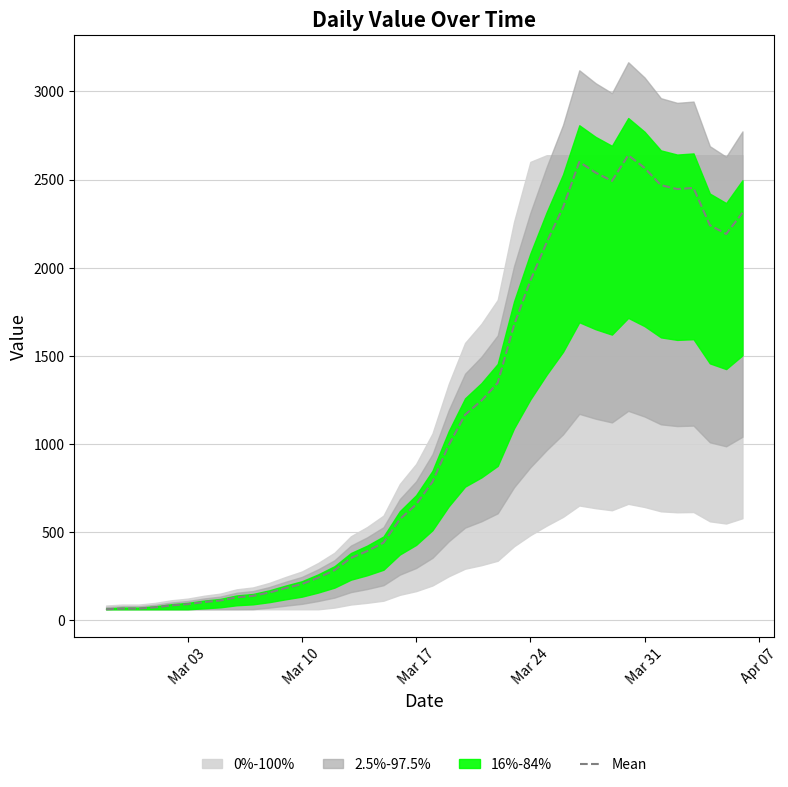

The value of Mean at Mar 10 is 204. True or false?

True